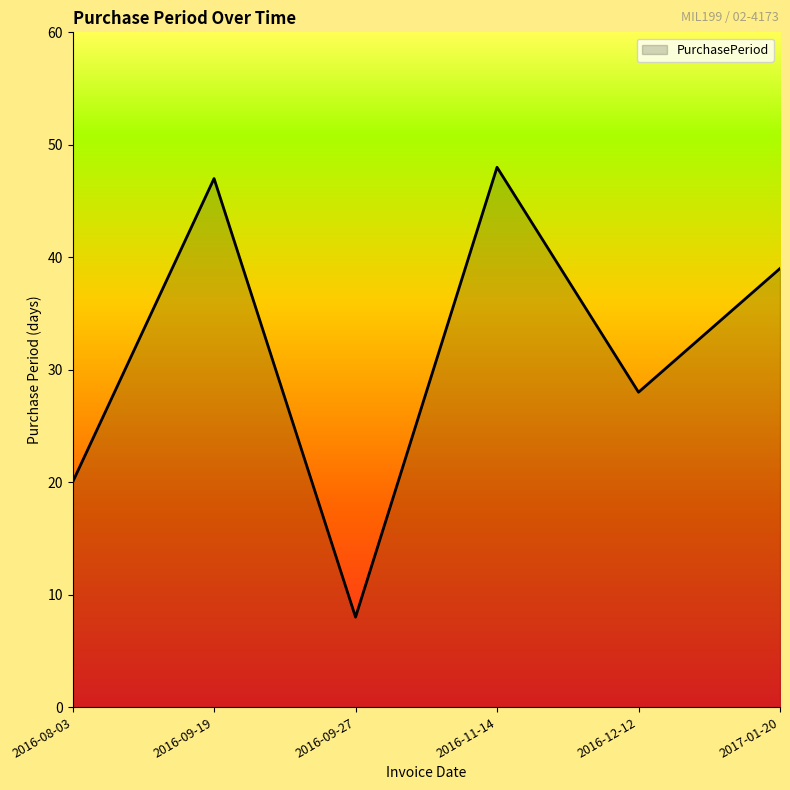

What is the greatest value displayed?

48